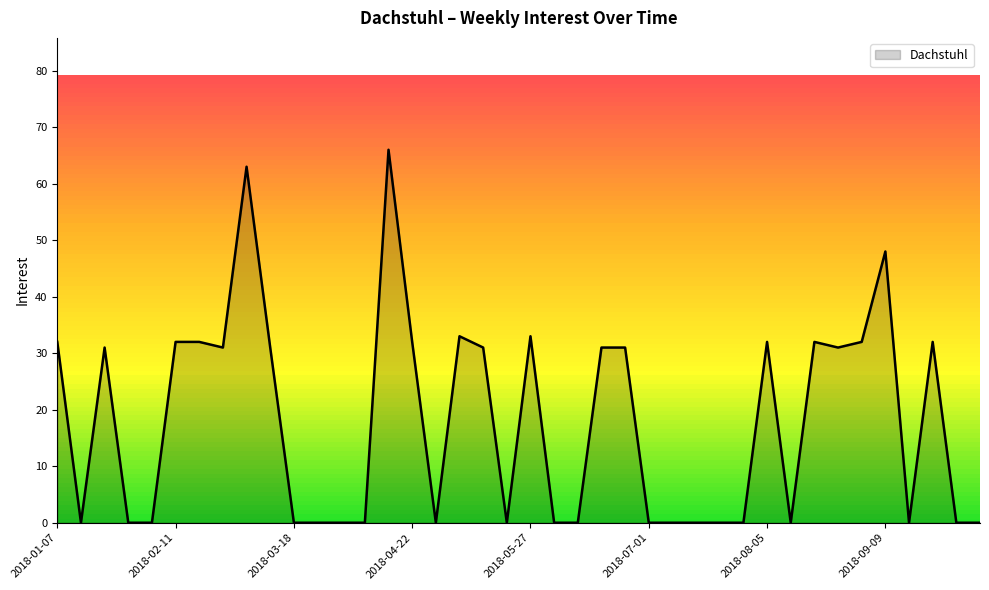

What is the average value?

18